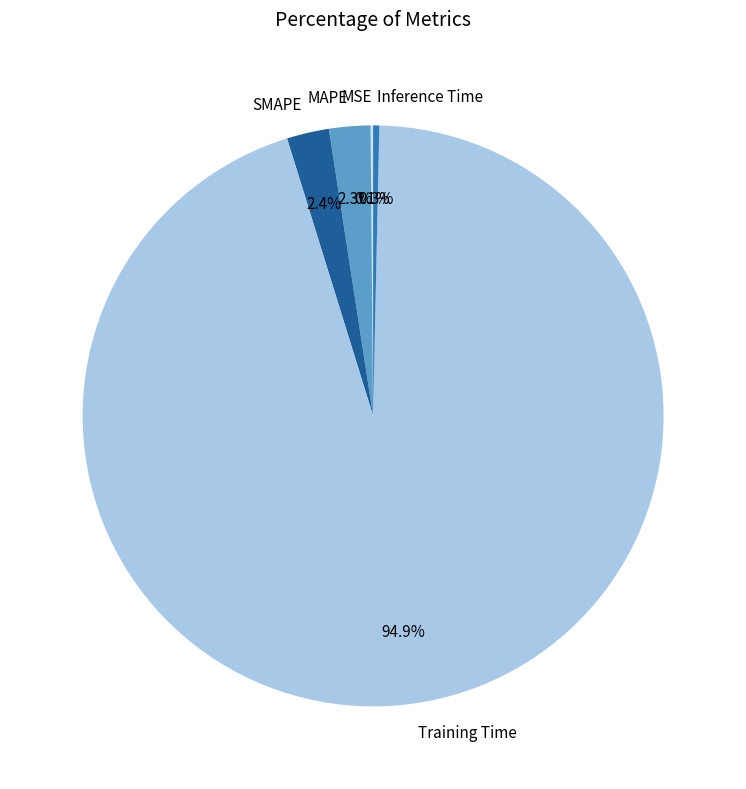

What is the largest slice in the pie chart?

Training Time